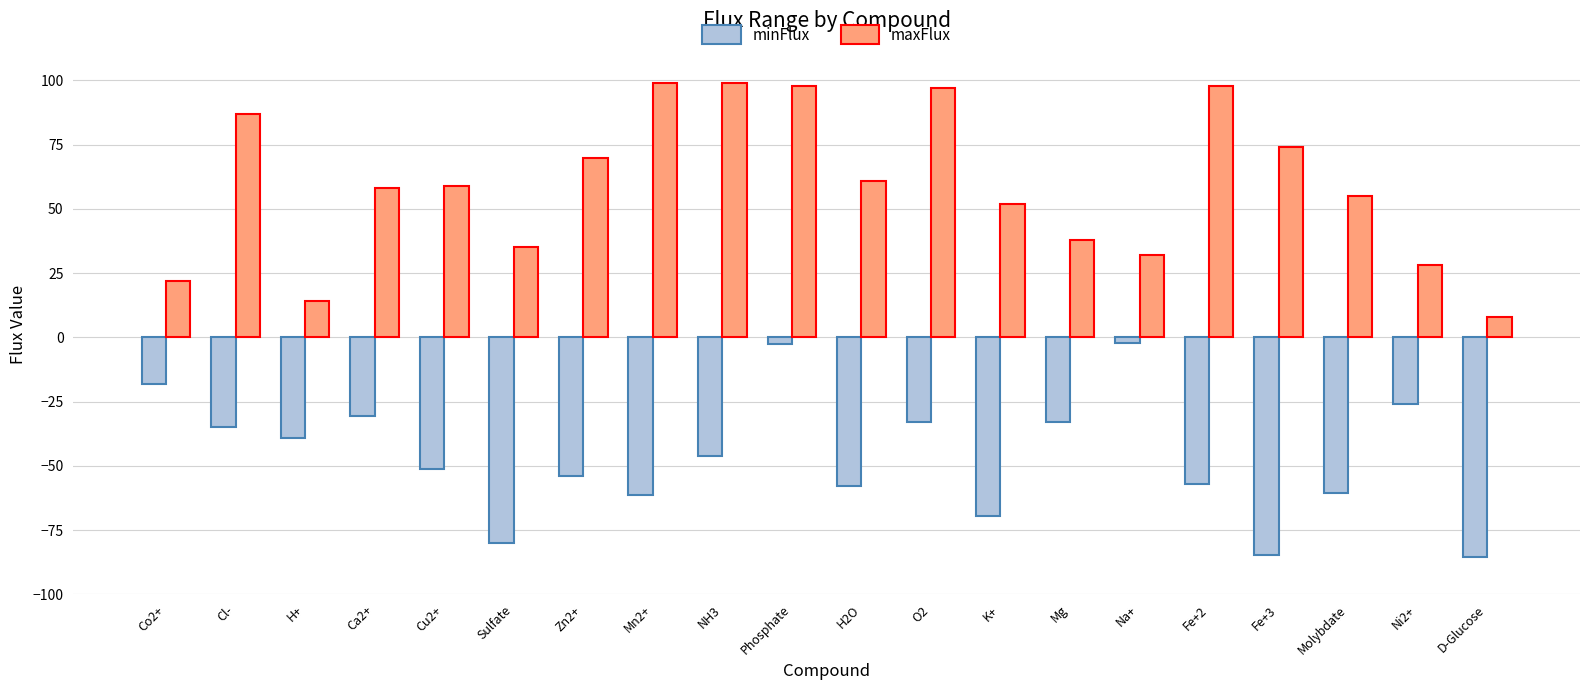

Between Cu2+ and Fe+3, which series saw the biggest shift?

minFlux